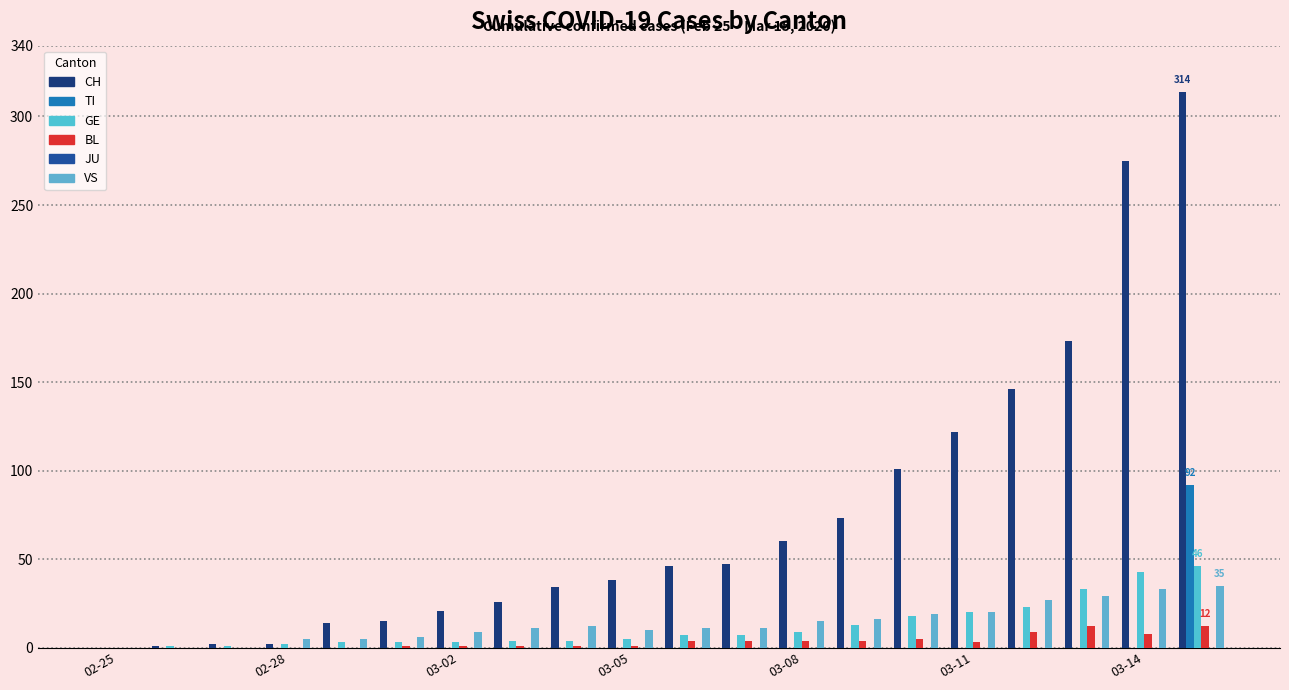

What is the highest value of the CH series?

314